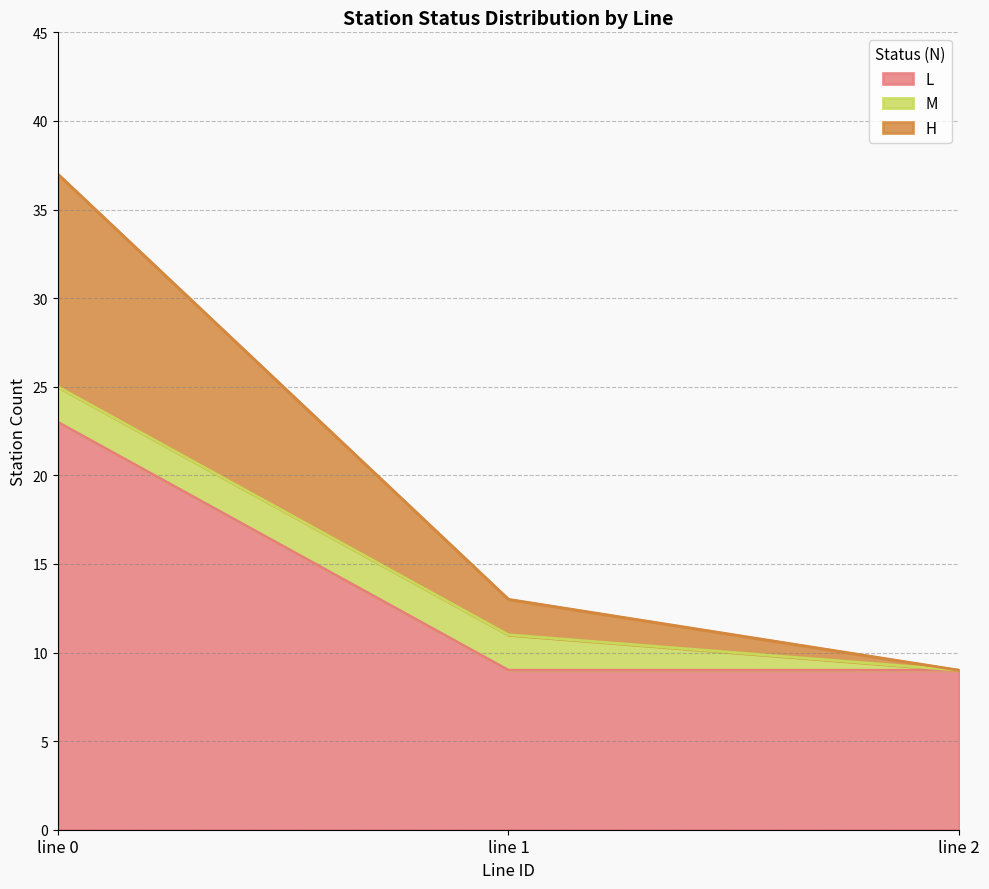

Is it true that L equals 3 at line 2?

False